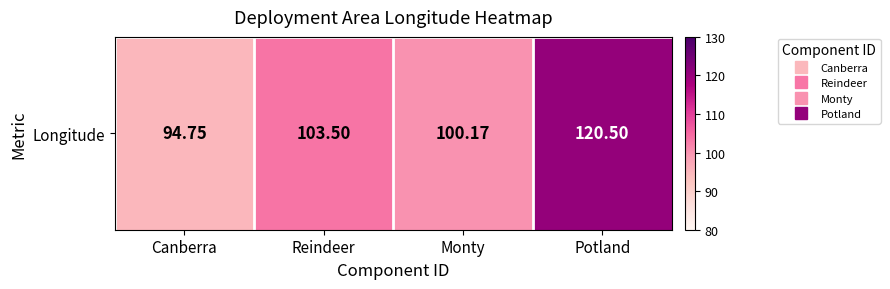

What is the change in value from Reindeer to Monty?

-3.3